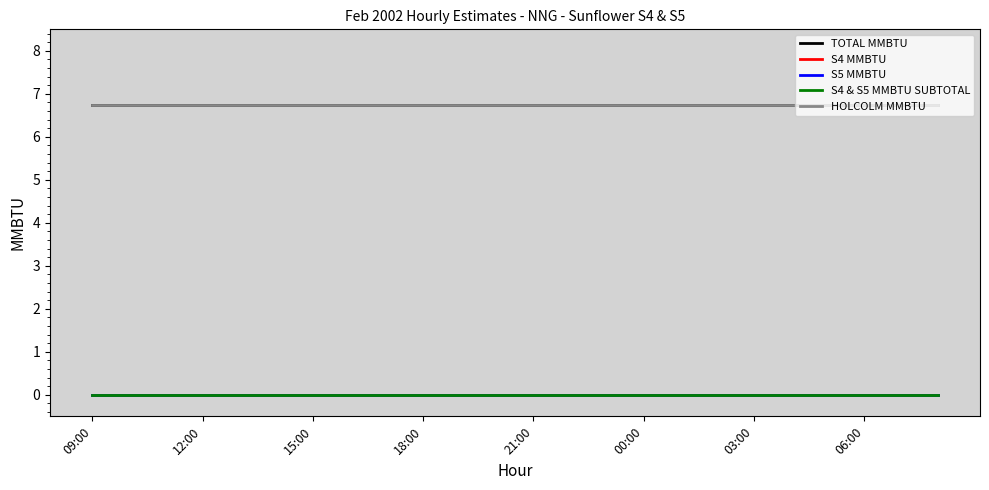

True or false: S4 & S5 MMBTU SUBTOTAL and S4 MMBTU cross at least once.

False